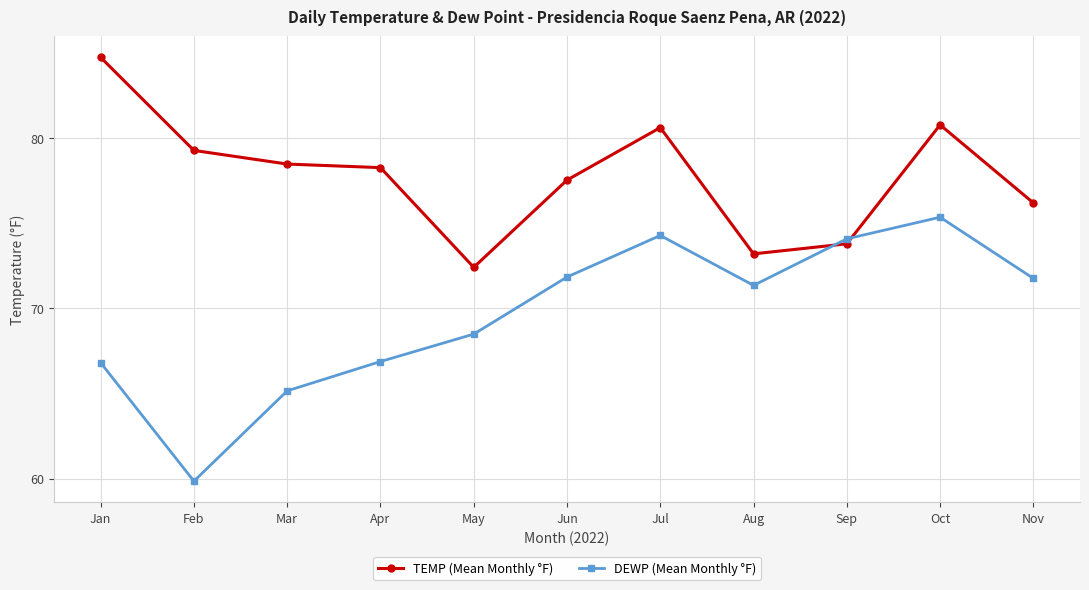

What is the minimum value for DEWP (Mean Monthly °F)?

59.9